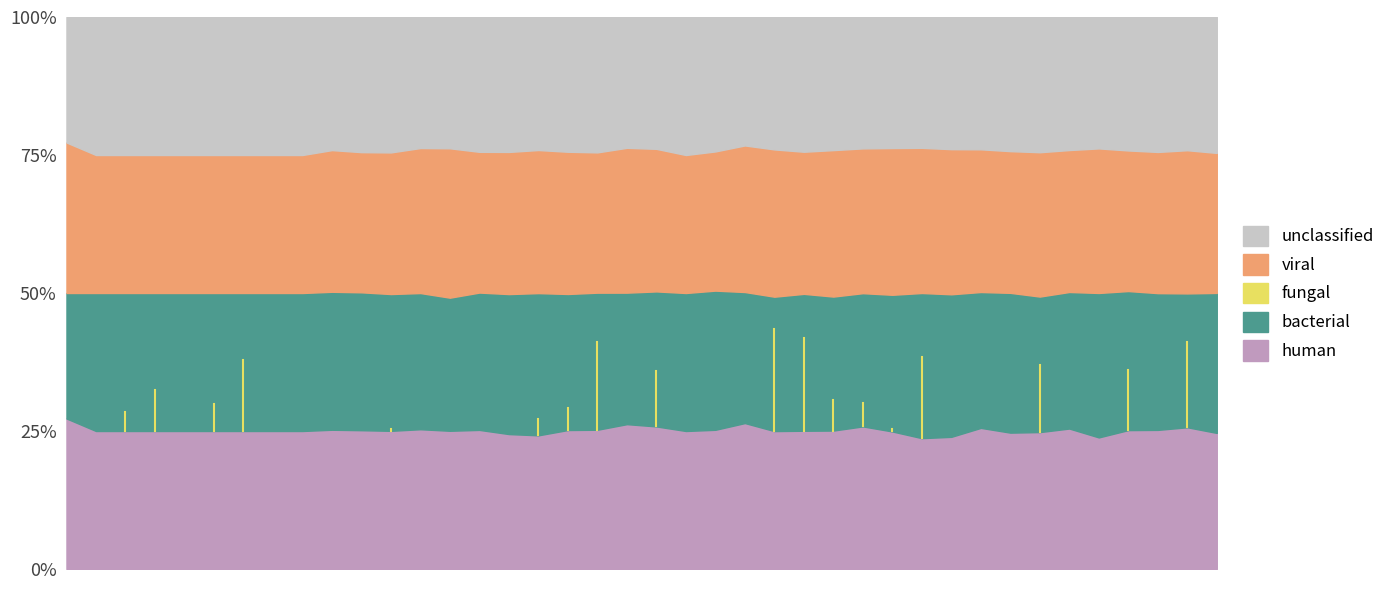

The value at 1 is 0.1. True or false?

False